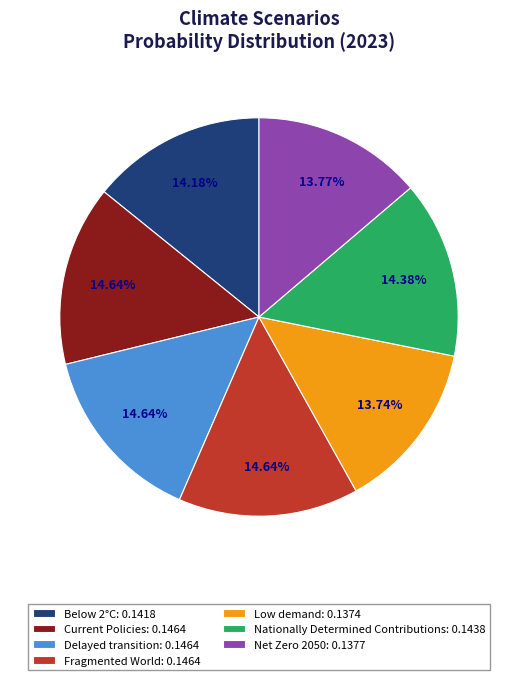

Does Nationally Determined Contributions: 0.1438 account for over 50% of the chart?

No